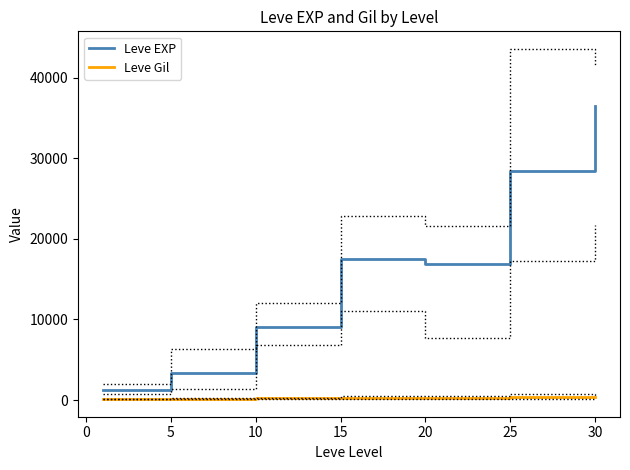

List the series in order of their overall mean, highest first.

Leve EXP, Leve Gil